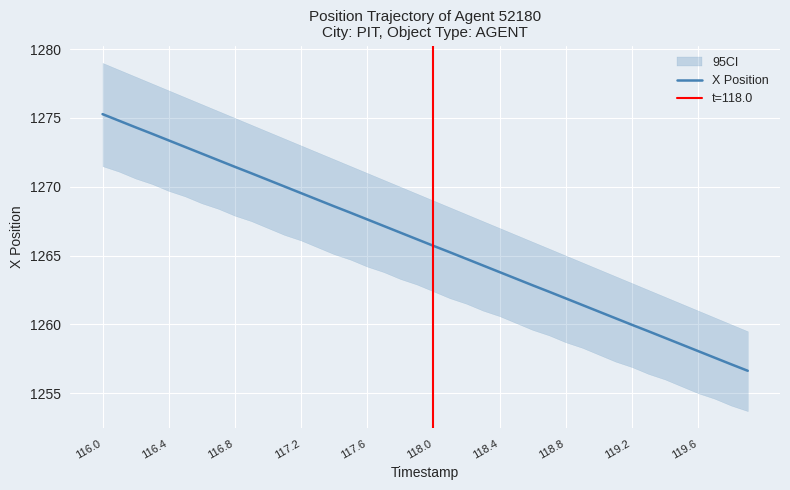

What is the maximum value for X Position?

1275.3